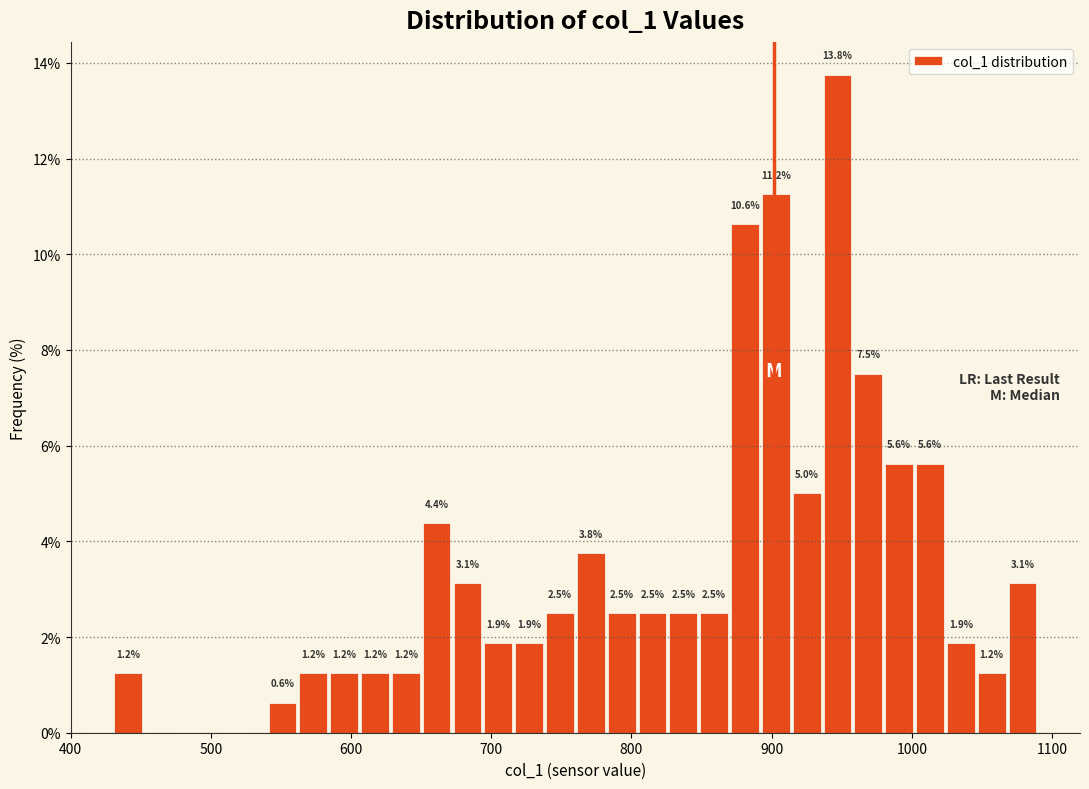

Read against the x-axis, roughly where is the centre of the tallest bar?

950